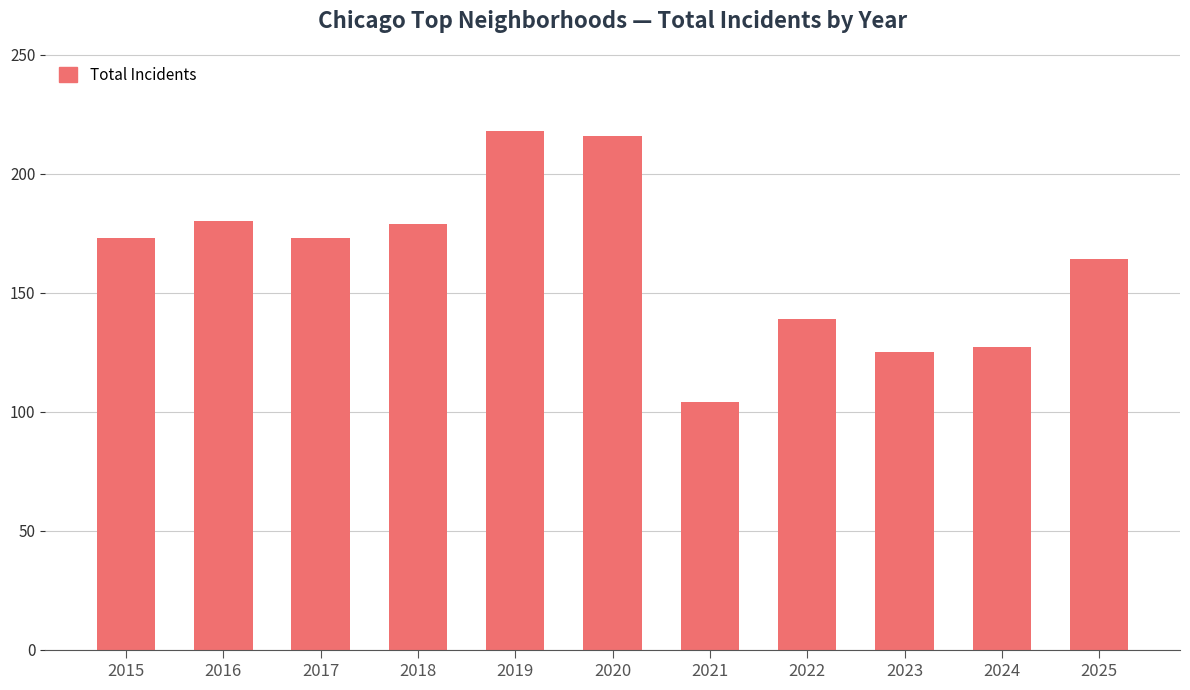

The value at 2018 is 308. True or false?

False